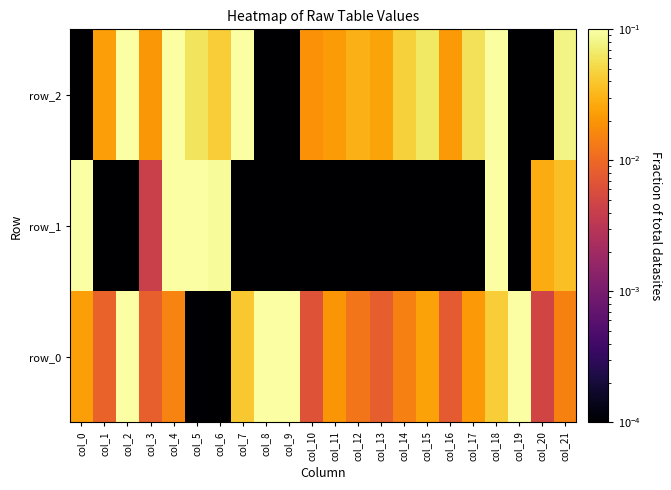

Reading left to right, what are all the values shown in this chart?

row_0: col_0=0.0	col_1=0.0	col_2=0.3	col_3=0.0	col_4=0.0	col_5=0.0	col_6=0.0	col_7=0.0	col_8=0.1	col_9=0.2	col_10=0.0	col_11=0.0	col_12=0.0	col_13=0.0	col_14=0.0	col_15=0.0	col_16=0.0	col_17=0.0	col_18=0.0	col_19=0.1	col_20=0.0	col_21=0.0
row_1: col_0=0.5	col_1=0.0	col_2=0.0	col_3=0.0	col_4=0.1	col_5=0.1	col_6=0.1	col_7=0.0	col_8=0.0	col_9=0.0	col_10=0.0	col_11=0.0	col_12=0.0	col_13=0.0	col_14=0.0	col_15=0.0	col_16=0.0	col_17=0.0	col_18=0.1	col_19=0.0	col_20=0.0	col_21=0.0
row_2: col_0=0.0	col_1=0.0	col_2=0.1	col_3=0.0	col_4=0.2	col_5=0.1	col_6=0.0	col_7=0.1	col_8=0.0	col_9=0.0	col_10=0.0	col_11=0.0	col_12=0.0	col_13=0.0	col_14=0.0	col_15=0.1	col_16=0.0	col_17=0.1	col_18=0.1	col_19=0.0	col_20=0.0	col_21=0.1